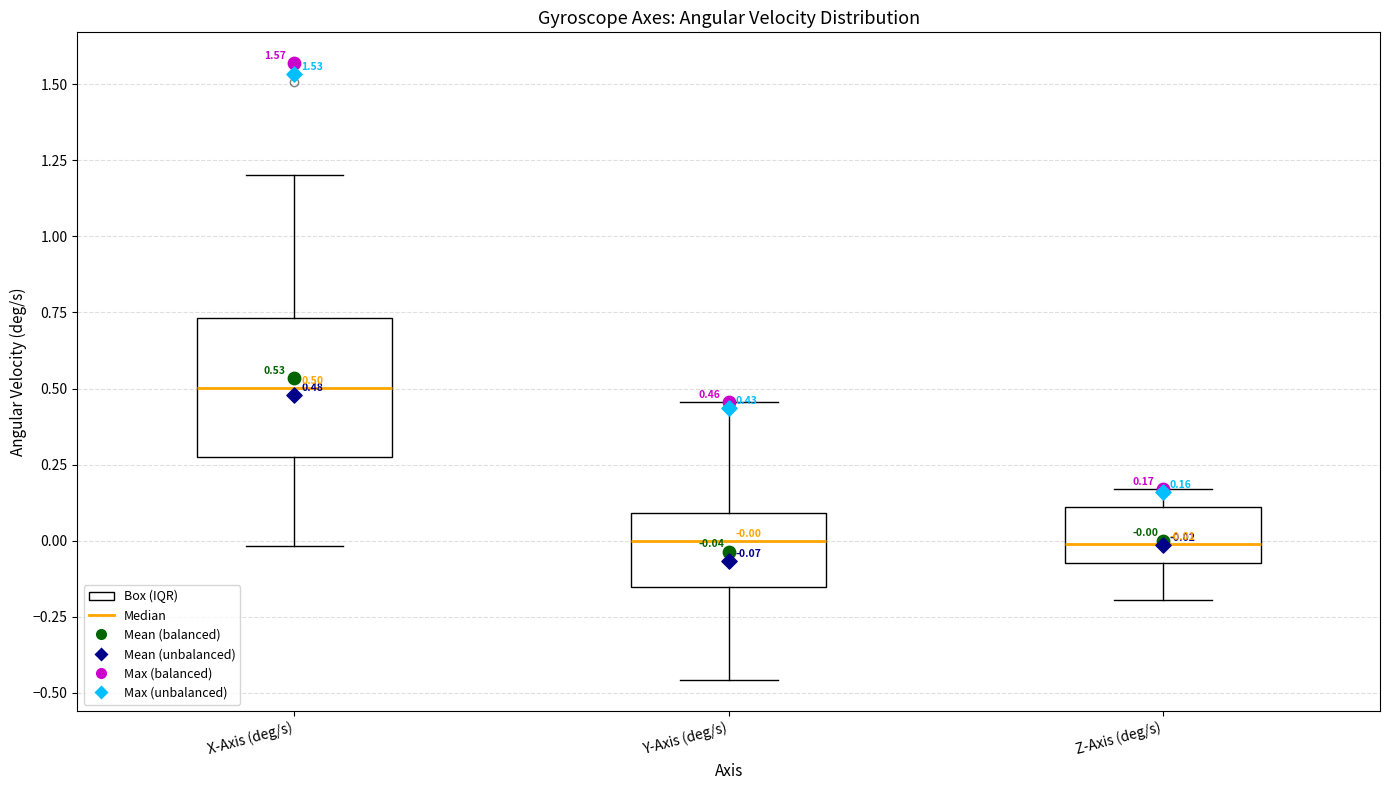

Comparing the boxes themselves (not the whiskers), which one is the tallest?

X-Axis (deg/s)